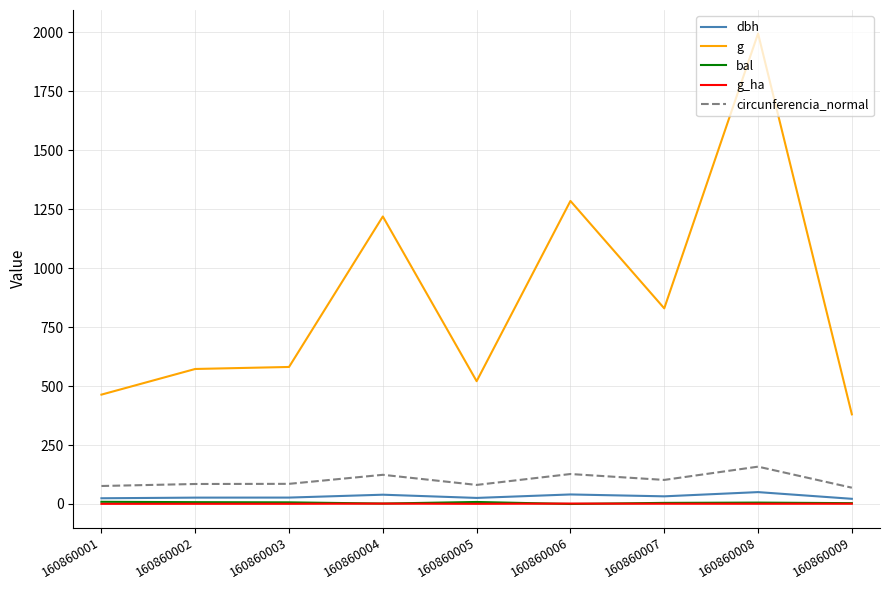

The g series shows 380.1 at 160860009. True or false?

True